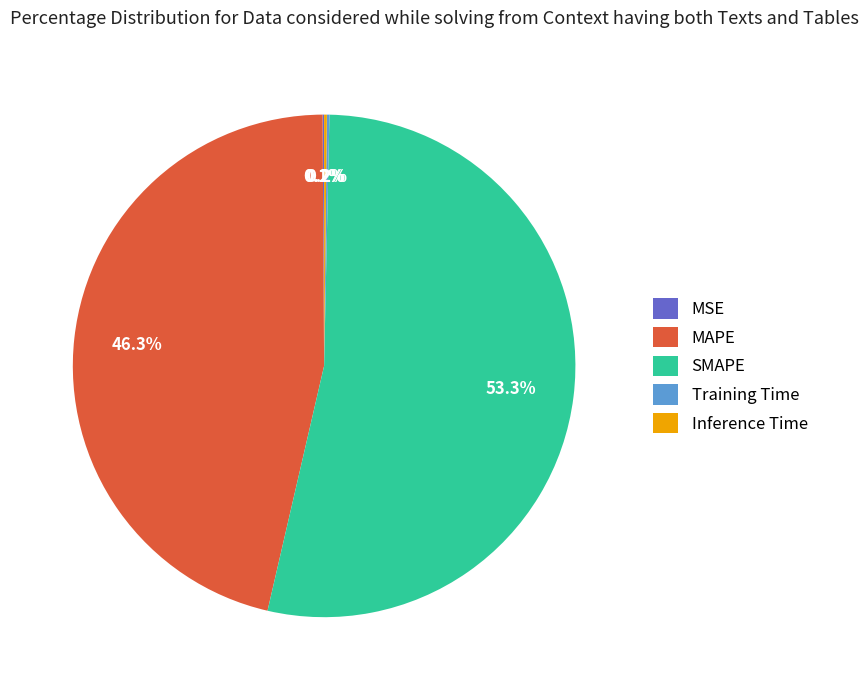

Which category has the biggest portion of the pie?

SMAPE